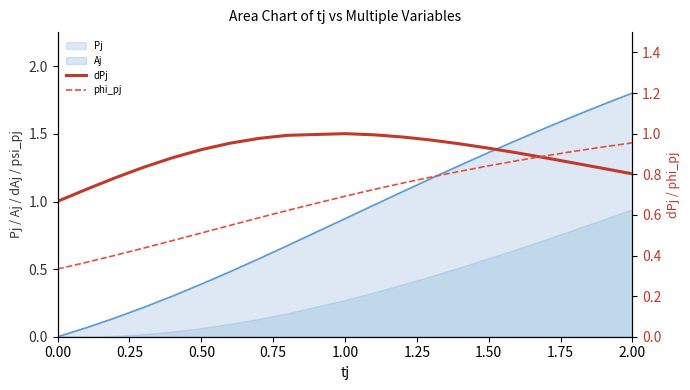

Does the chart have visible grid lines?

No